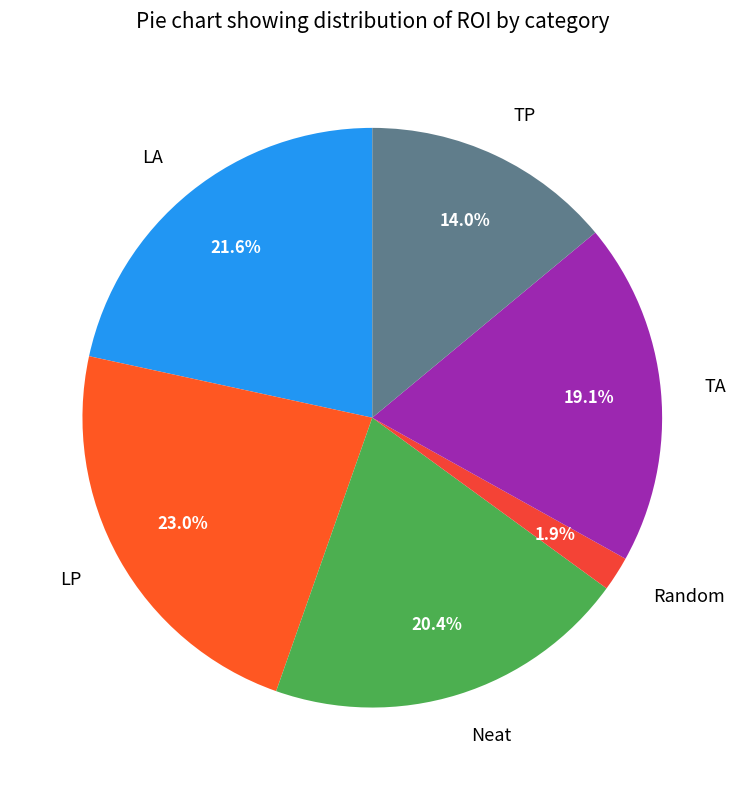

The Random slice represents 2% of the pie. True or false?

True